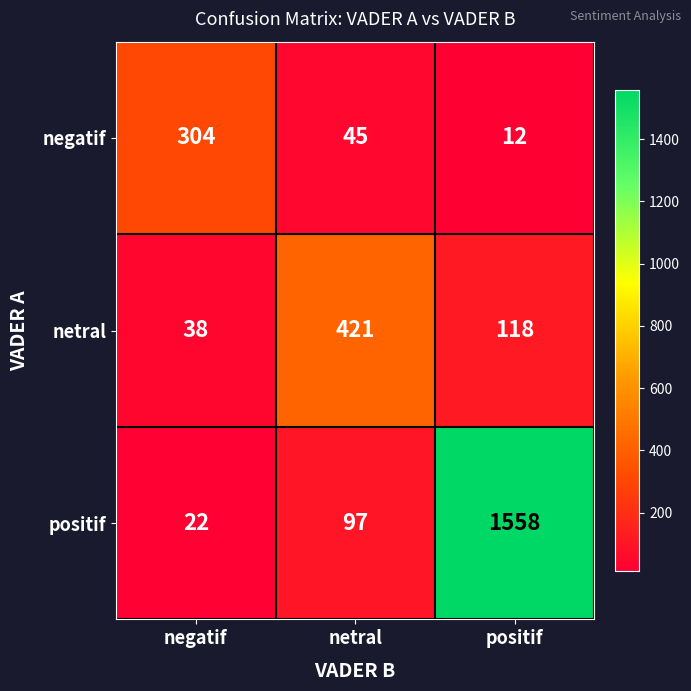

Which series has the largest range (max minus min)?

positif